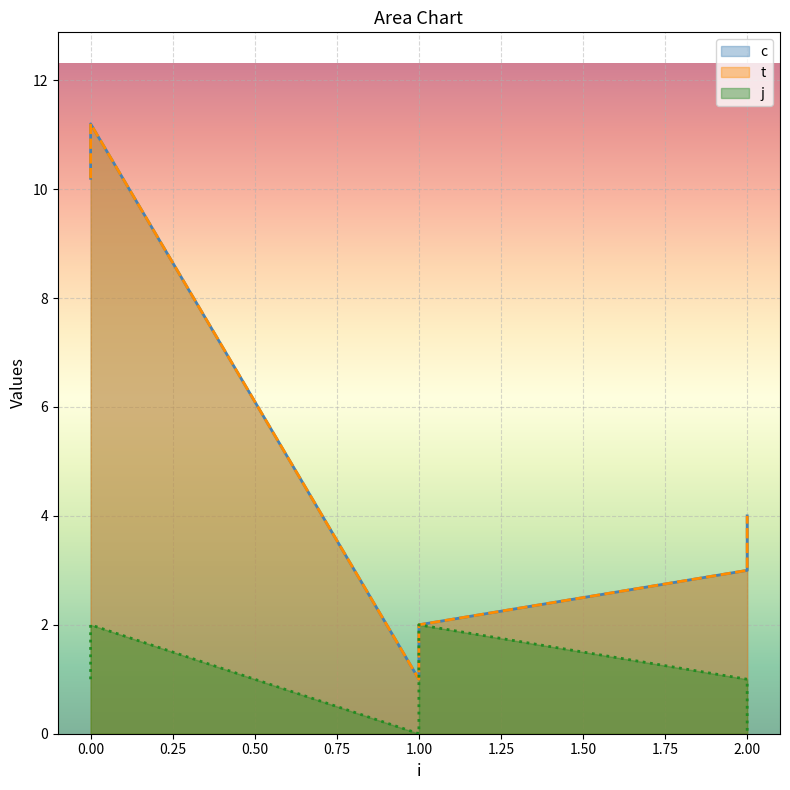

What is the total value across all series at 1?

2.0